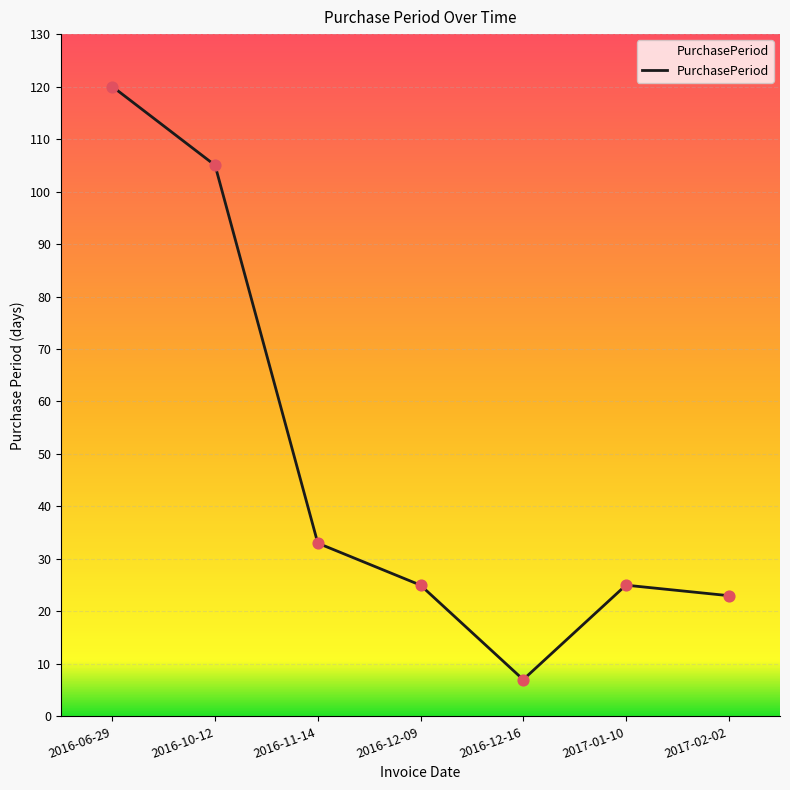

Which has a higher value, 2016-12-09 or 2017-02-02?

2016-12-09